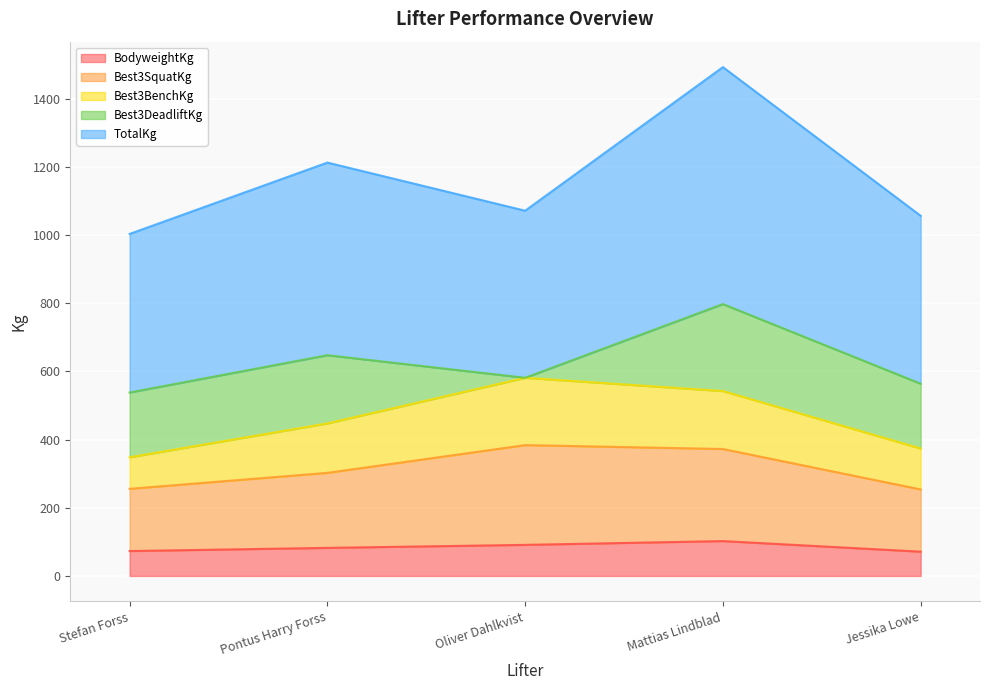

Which series has the largest range (max minus min)?

TotalKg